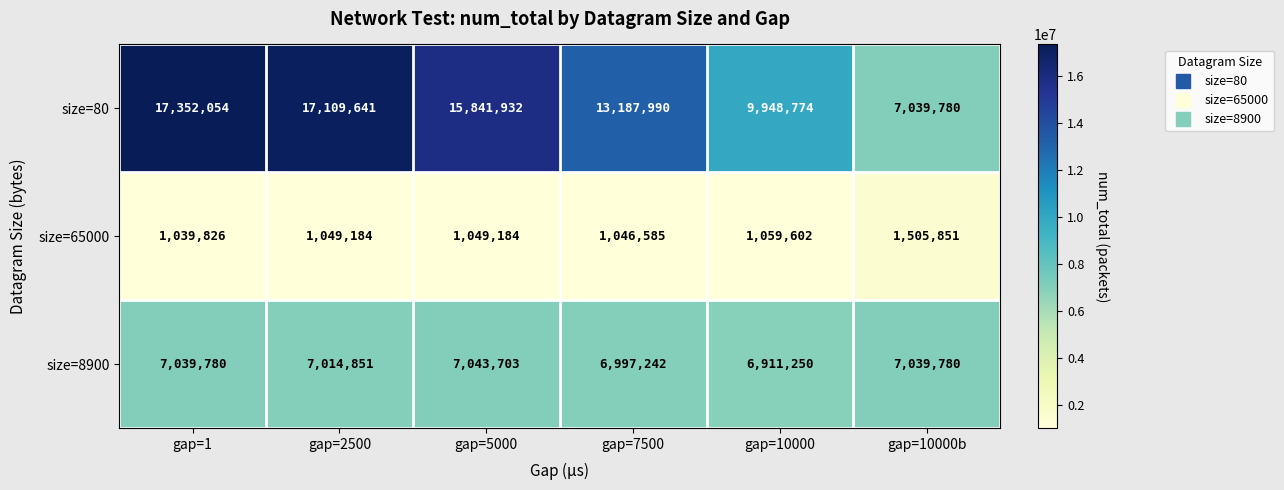

What is the difference between the second highest and second lowest values in the size=65000 series?

13017